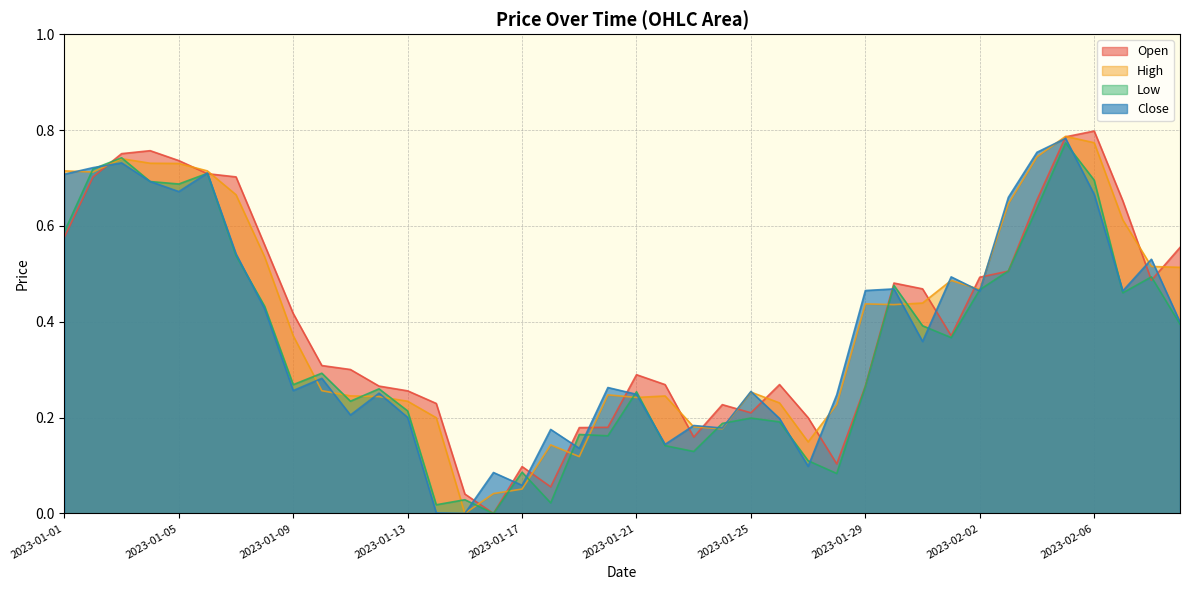

Which label corresponds to the smallest value in the chart?

2023-01-16